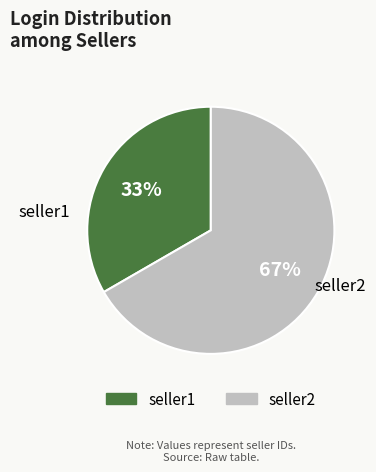

True or false: seller2 accounts for 80% of the total.

False